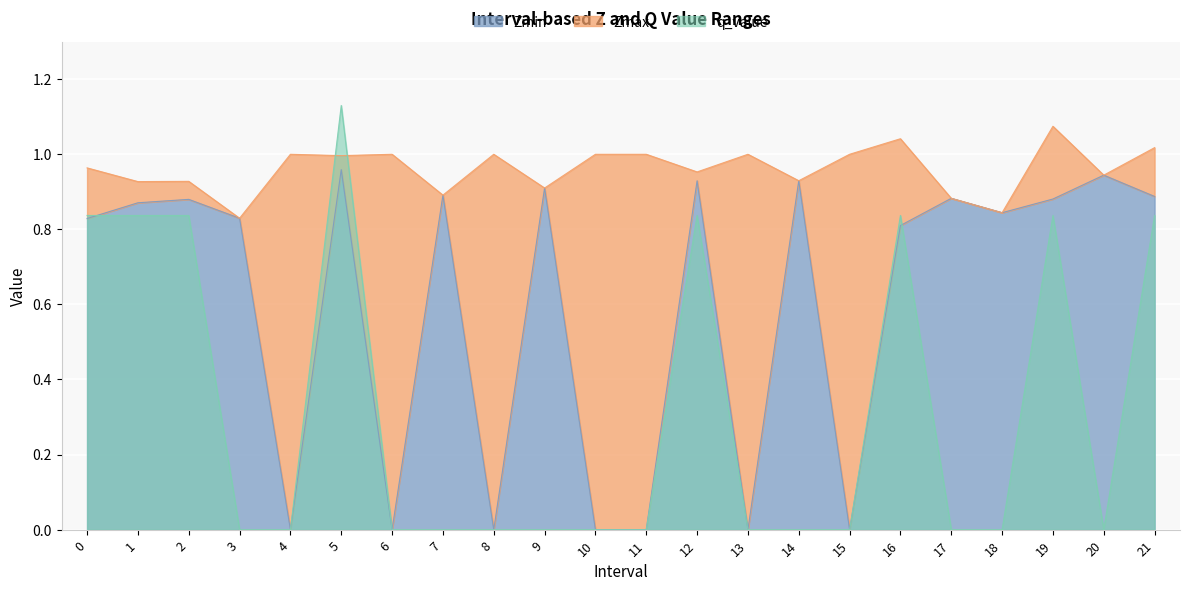

What is the difference between the Zmax values at 19 and 12?

0.1